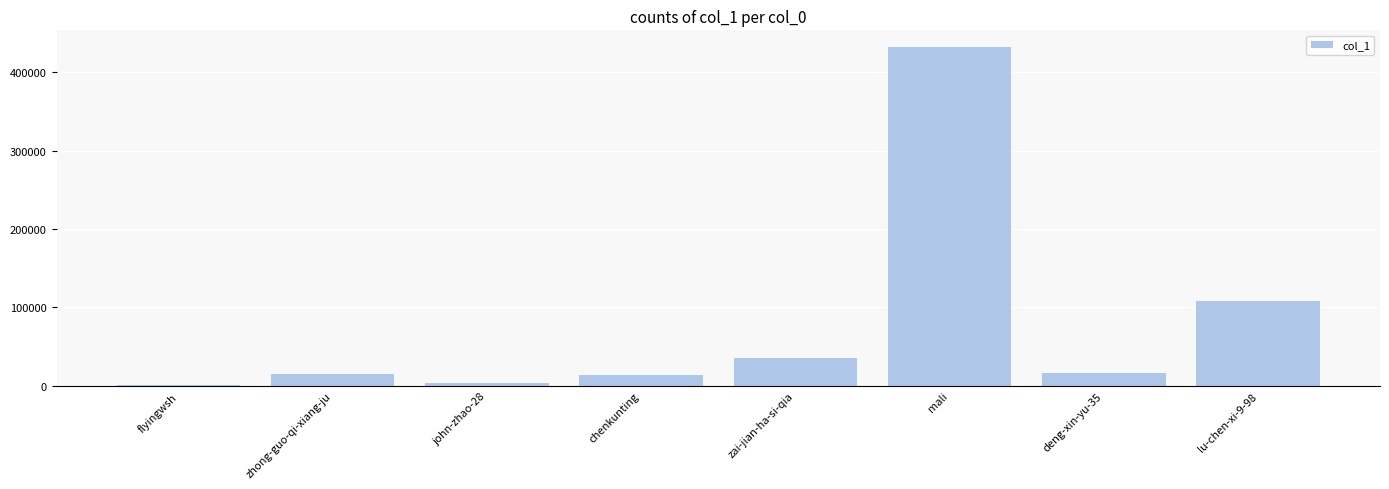

What is the maximum value shown in the chart?

432009